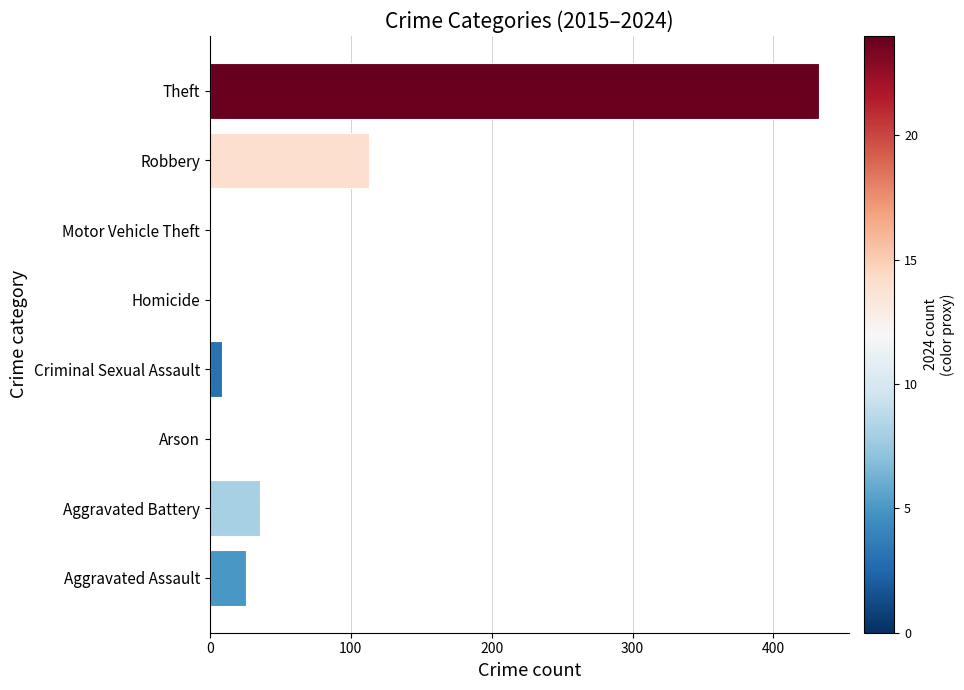

Count the number of categories in the chart.

8